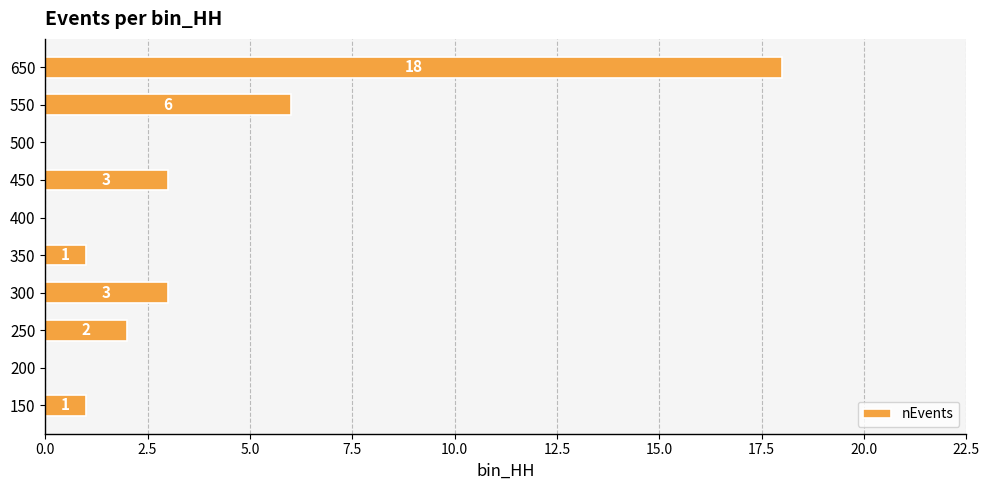

Reading bottom to top, list all the values displayed in this chart.

150=1	200=0	250=2	300=3	350=1	400=0	450=3	500=0	550=6	650=18